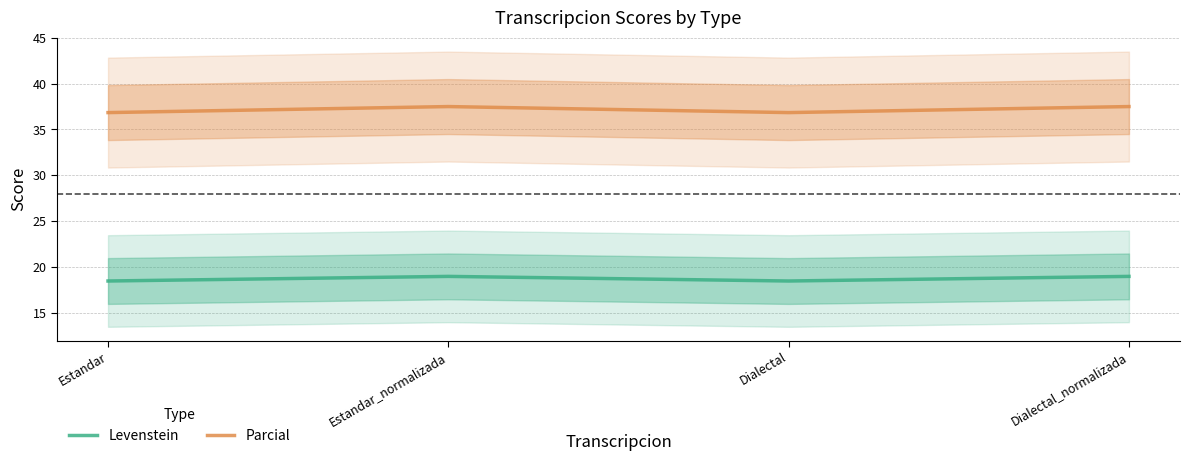

Which series has the largest total across all categories?

Parcial